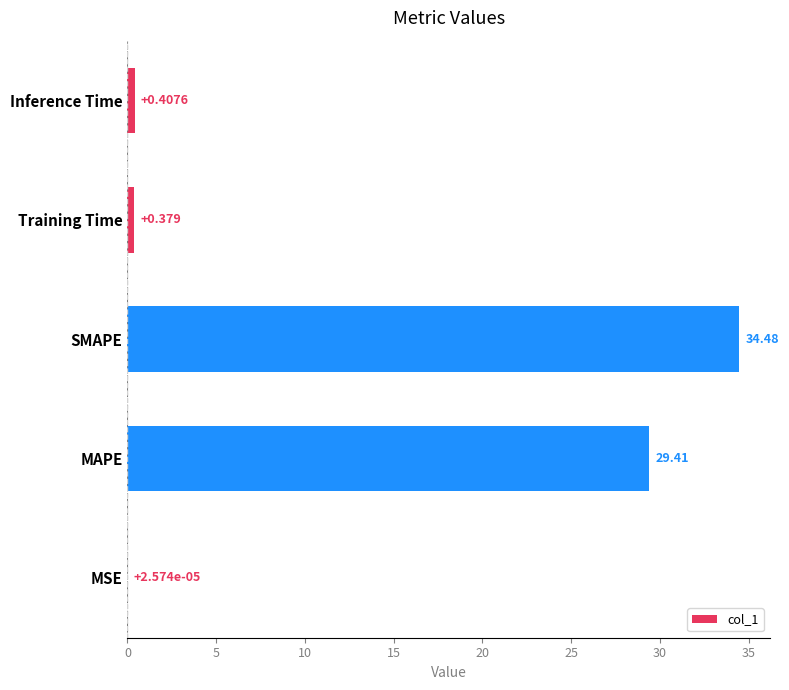

At which category does the chart reach its peak across all series?

SMAPE